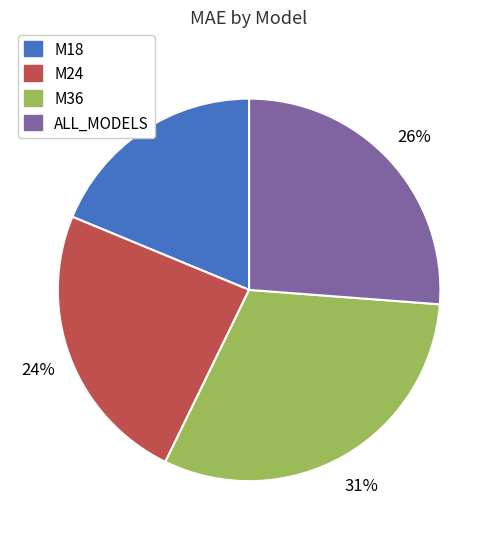

The M18 slice represents 19% of the pie. True or false?

True